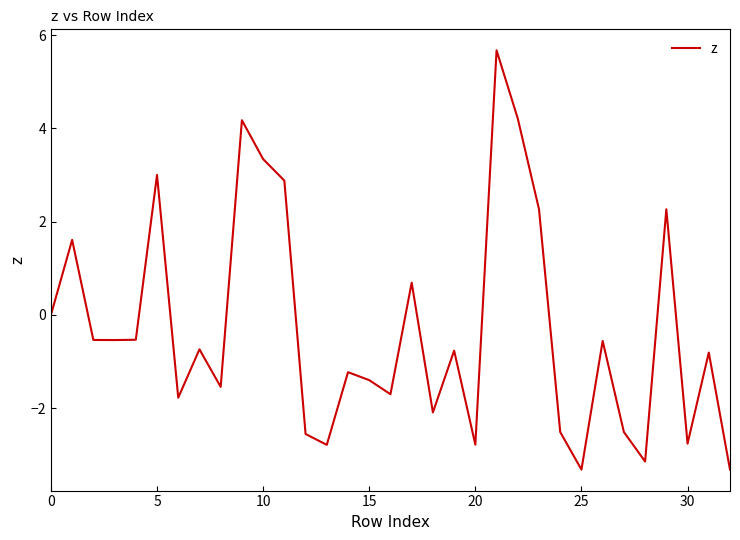

What is the minimum value shown in the chart?

-3.3